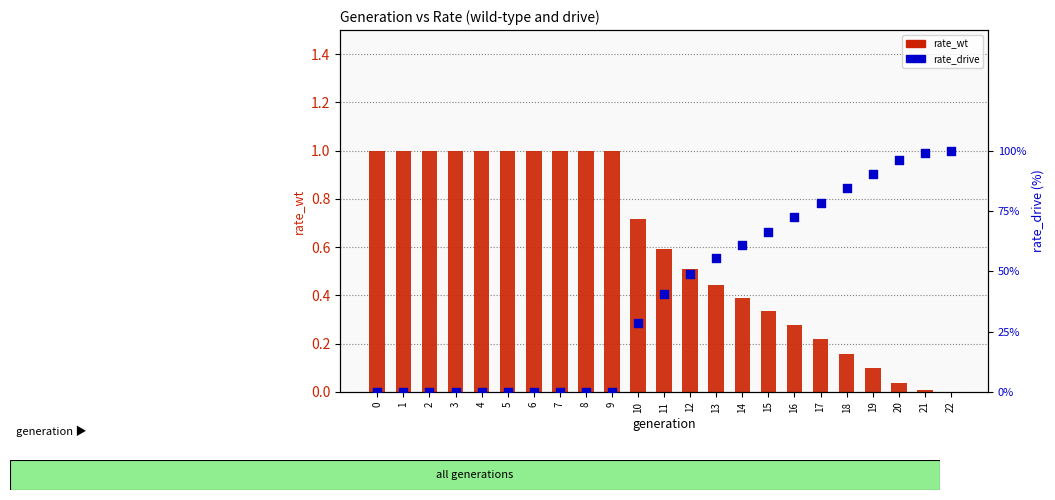

Which series reaches the minimum Y coordinate?

rate_wt